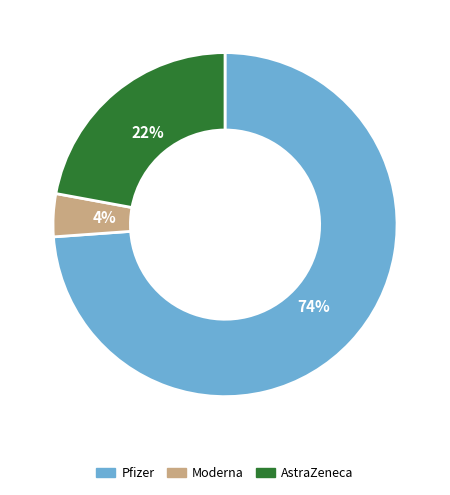

Which slice represents more than half of the pie?

Pfizer